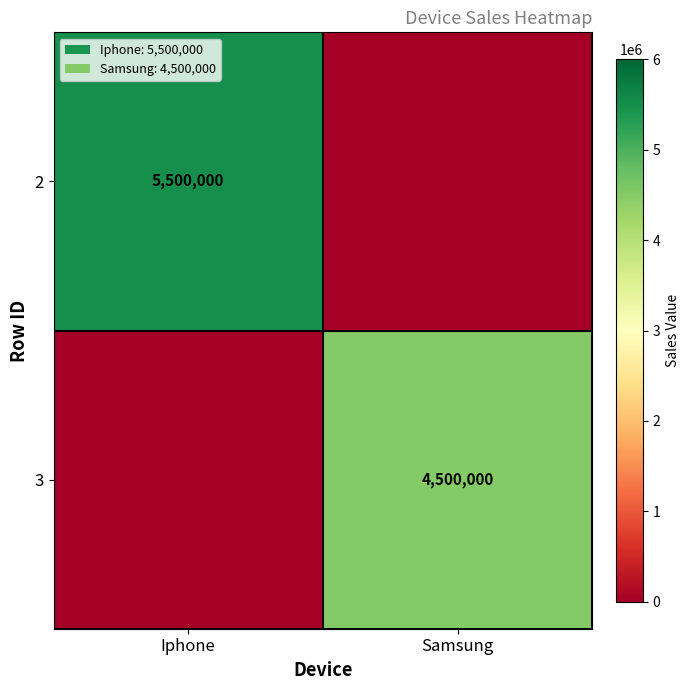

The value of 3 at Samsung is 4500000. True or false?

True